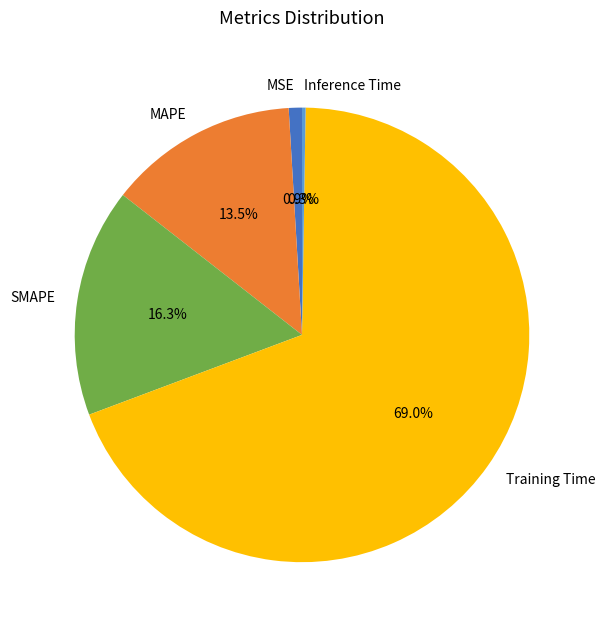

Which has a higher value, Training Time or SMAPE?

Training Time